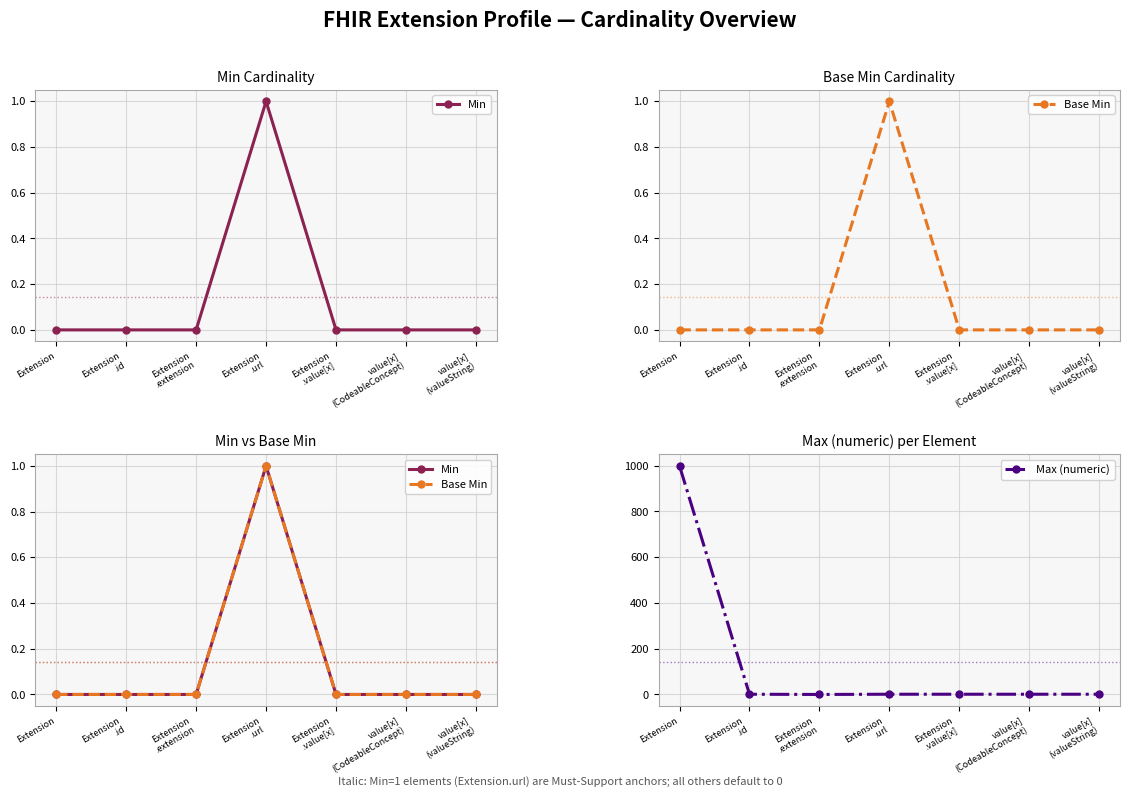

True or false: Min and Max (numeric) intersect in this chart.

False